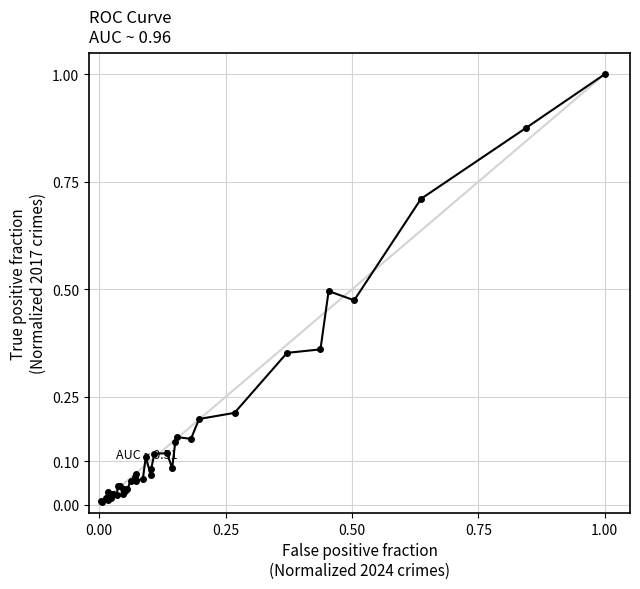

What is the difference between the maximum and minimum values?

1.0